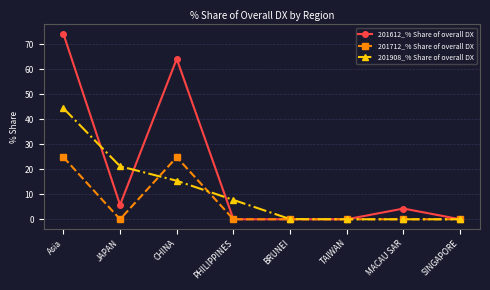

What is the label of the 1st point from the left?

Asia